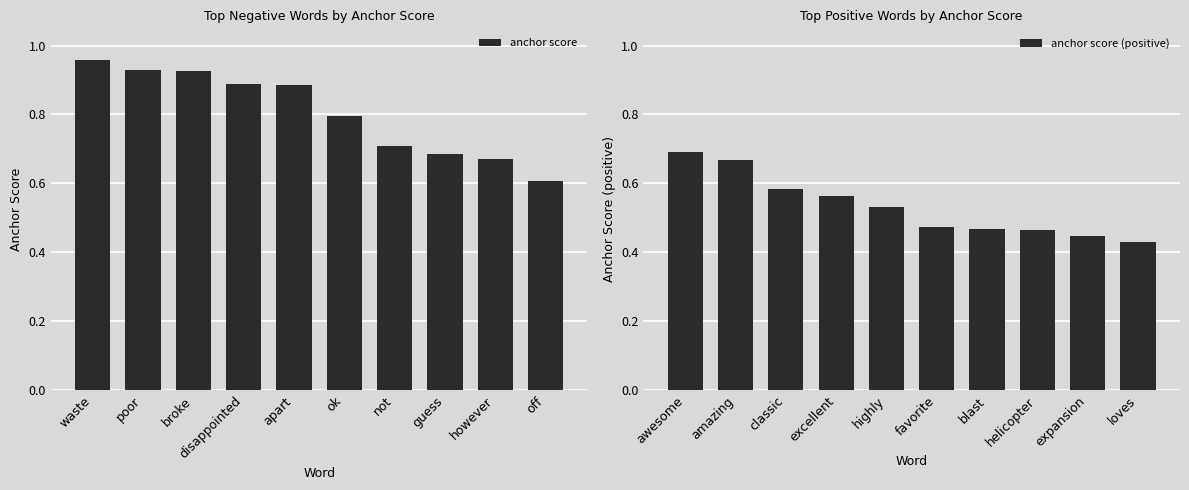

What is the lowest value of the anchor score series?

0.6